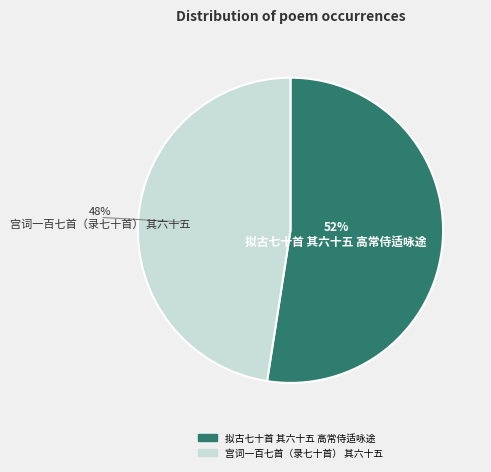

The 拟古七十首 其六十五 高常侍适咏途 slice represents 52% of the pie. True or false?

True